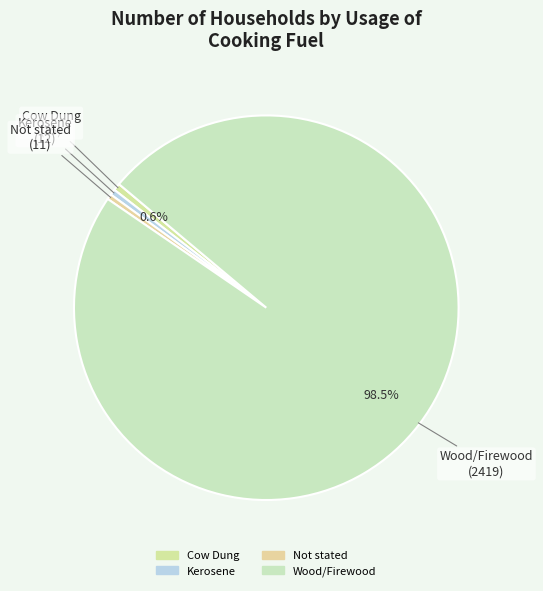

Is there any slice that represents more than half of the pie?

Yes